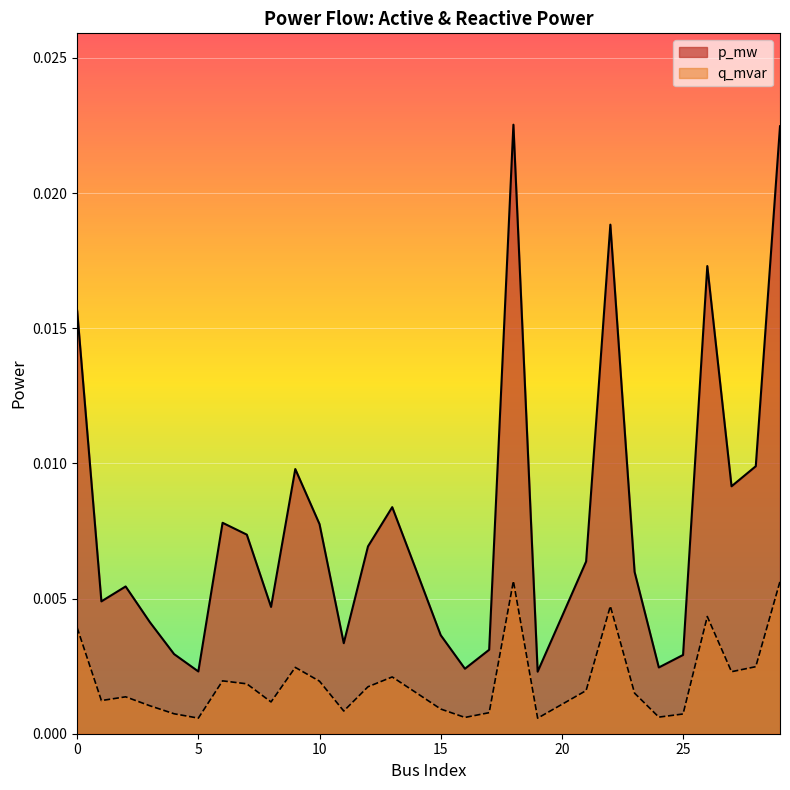

At which label does p_mw reach its peak?

18